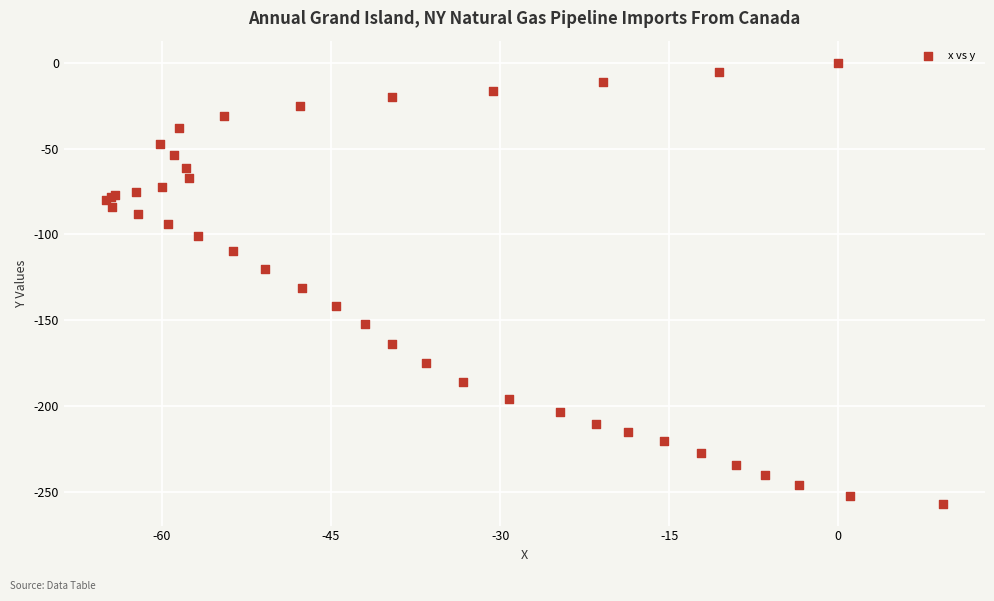

What Y value in the scatter plot is closest to -128?

-131.1